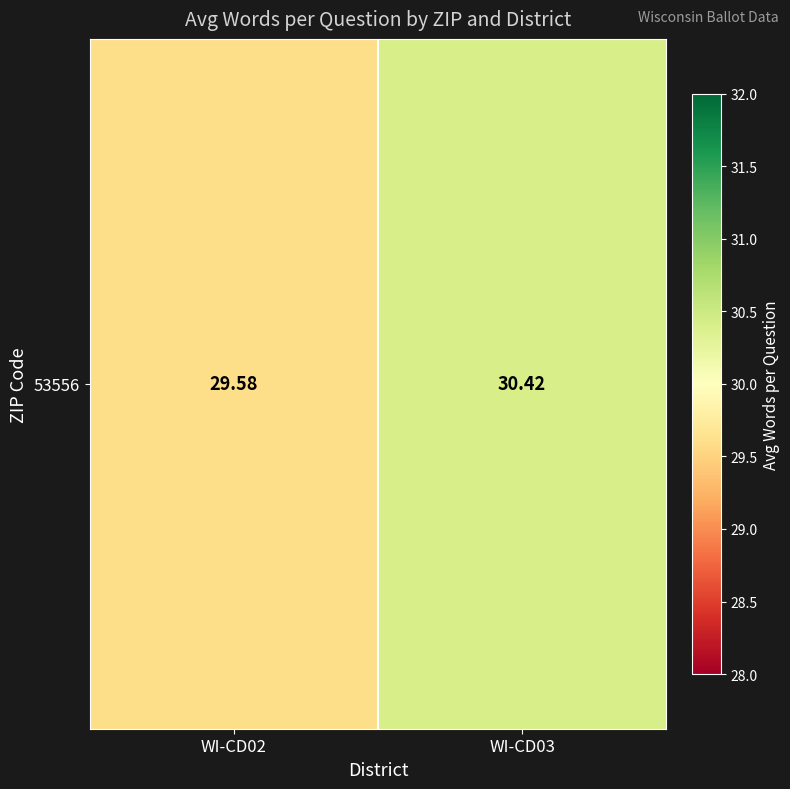

Rank the categories by value from lowest to highest.

WI-CD02, WI-CD03